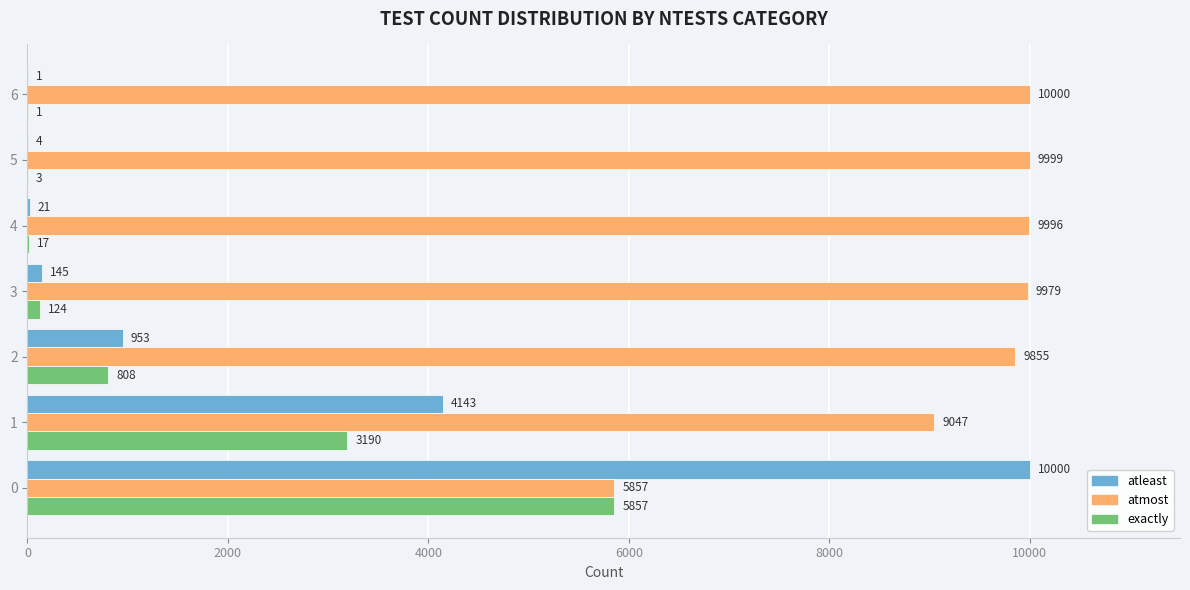

Is it true that exactly equals 17 at 4?

True